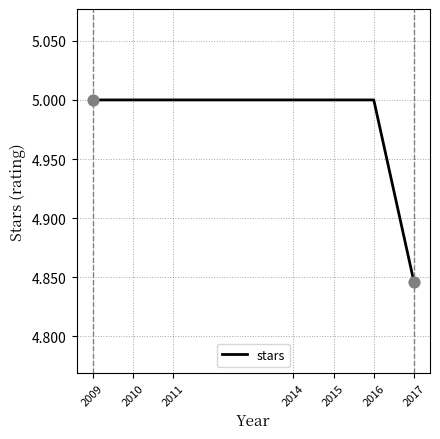

What is the ratio of the value at 2016 to the value at 2011?

1.0